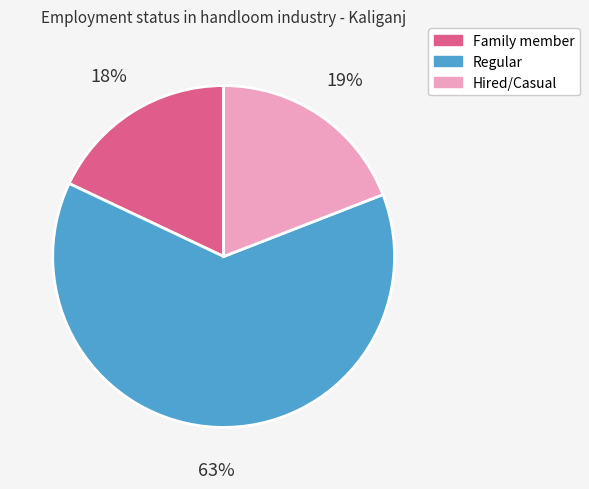

Is it true that Family member is 28% of the pie?

False